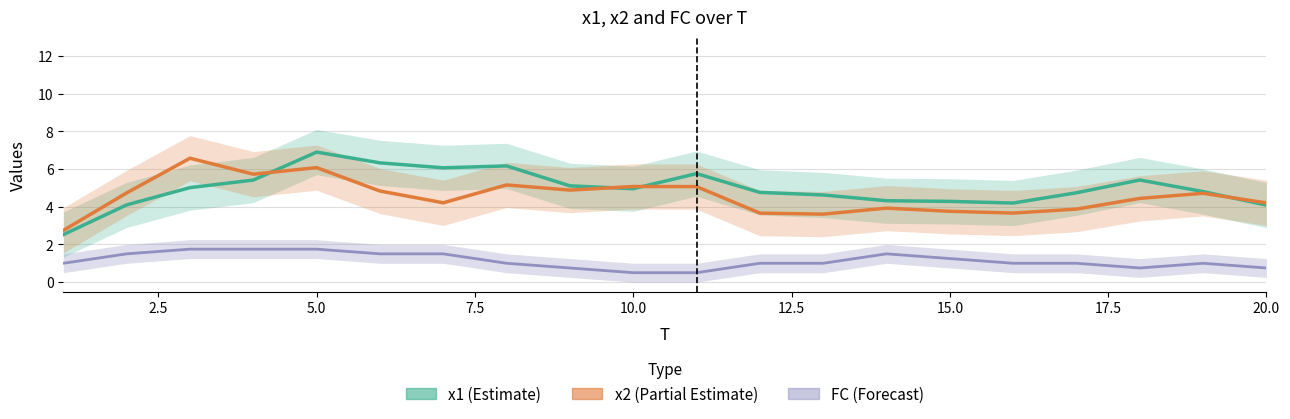

True or false: x2 and FC cross at least once.

False